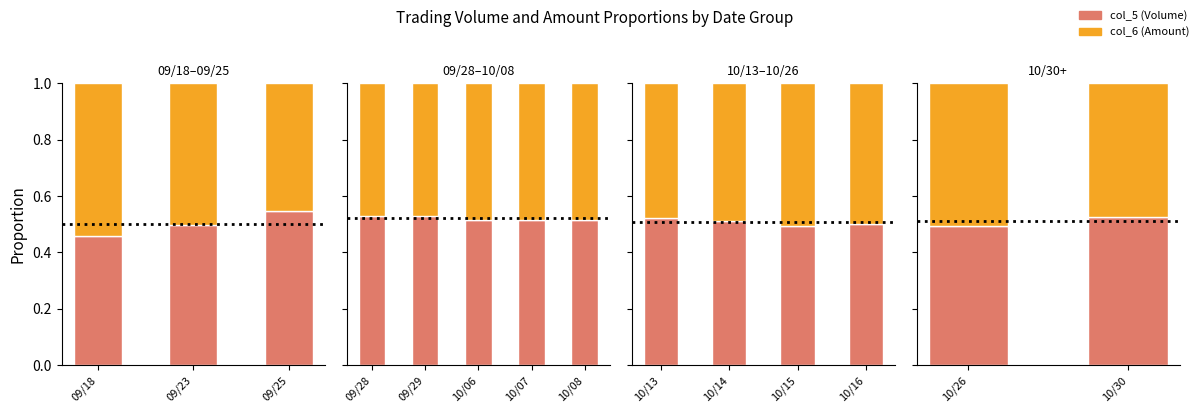

What are all the series names shown in the legend?

col_5 (Volume), col_6 (Amount)